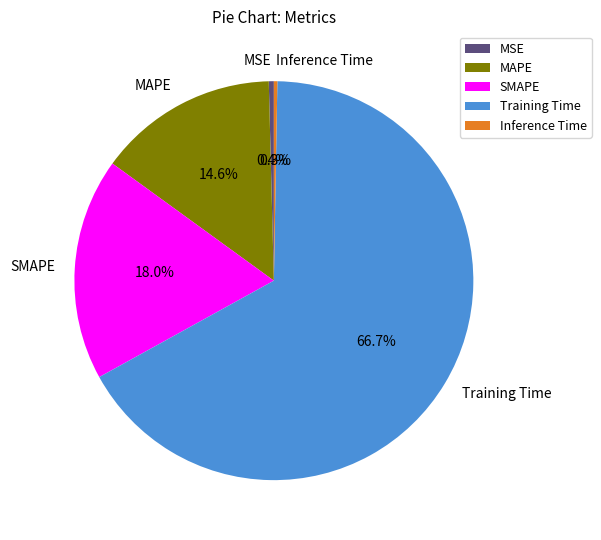

To the nearest percent, what is the combined percentage of Inference Time and MSE?

1%